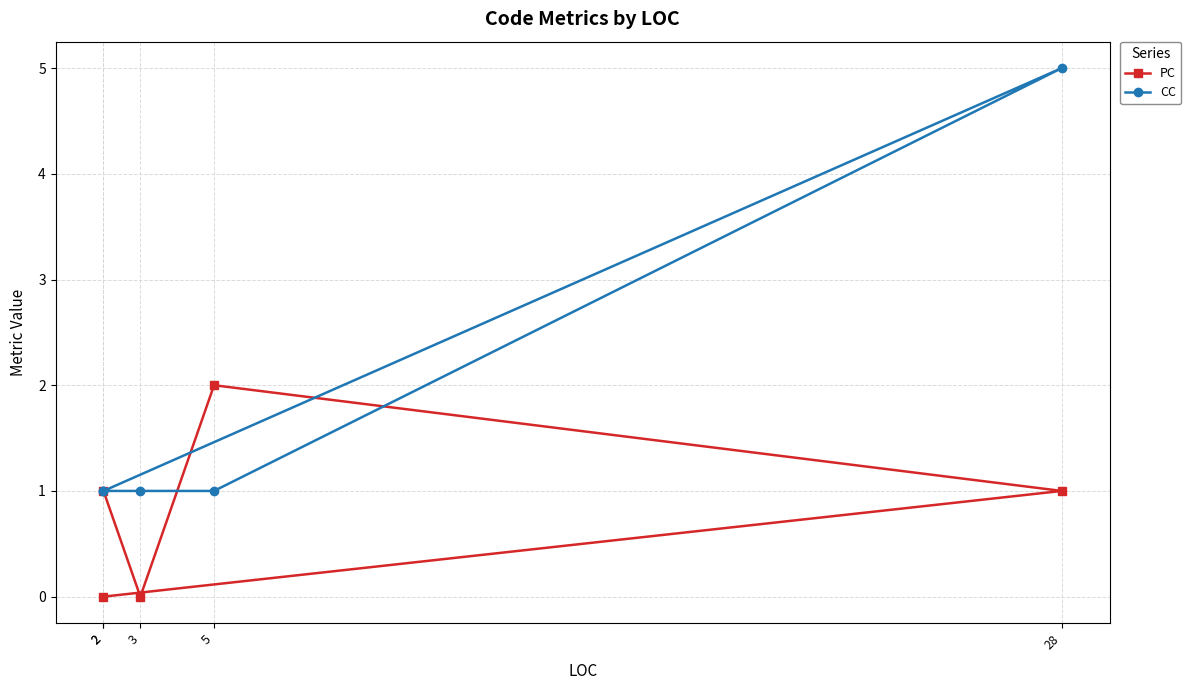

What is the sum of the PC values at 2 and 5?

3